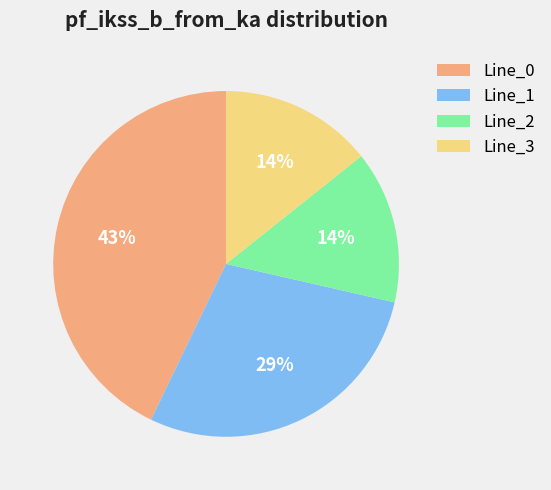

The Line_3 slice represents 14% of the pie. True or false?

True